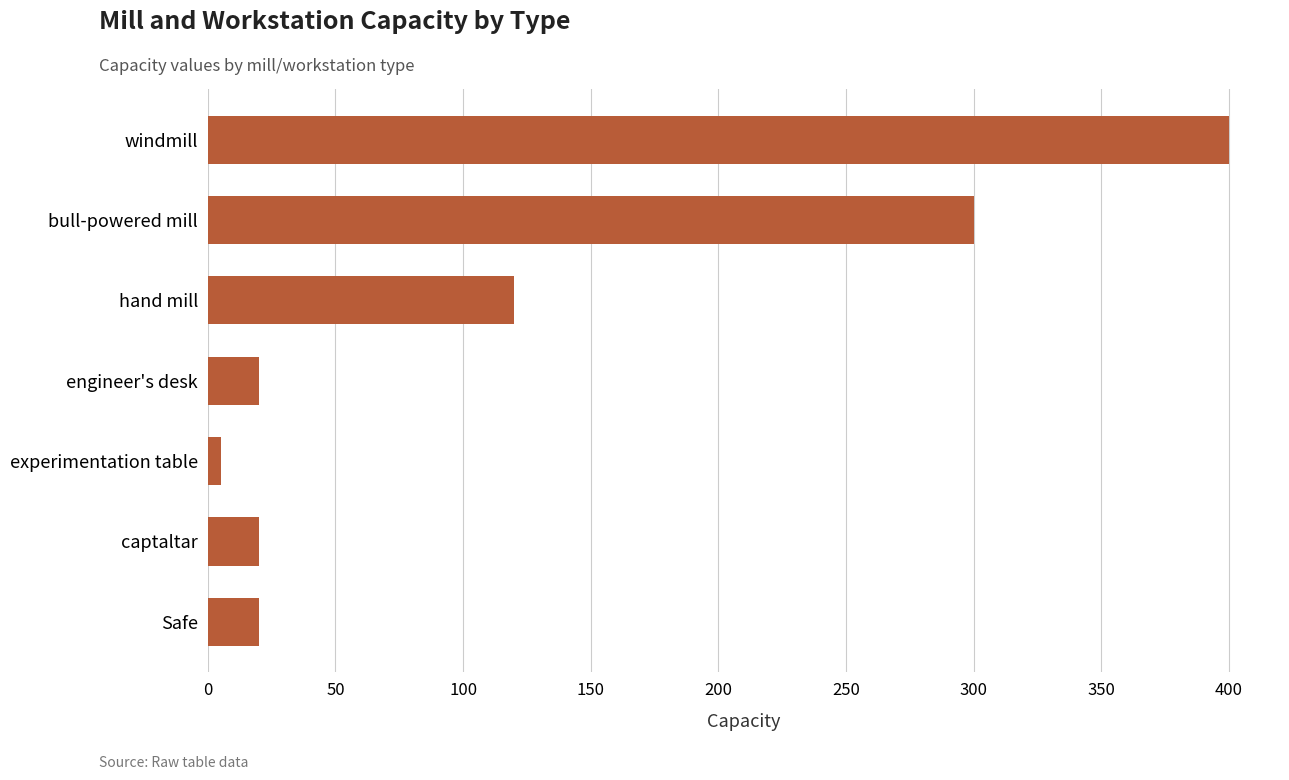

At which category does the chart reach its minimum across all series?

experimentation table